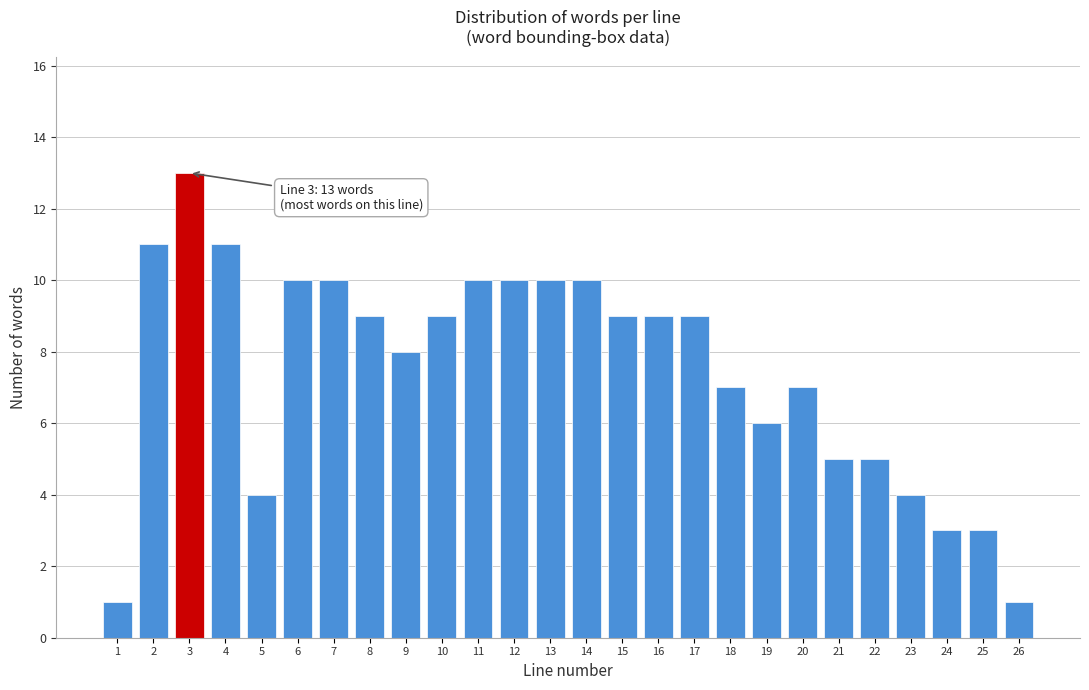

Reading left to right, list all the values displayed in this chart.

1	11	13	11	4	10	10	9	8	9	10	10	10	10	9	9	9	7	6	7	5	5	4	3	3	1